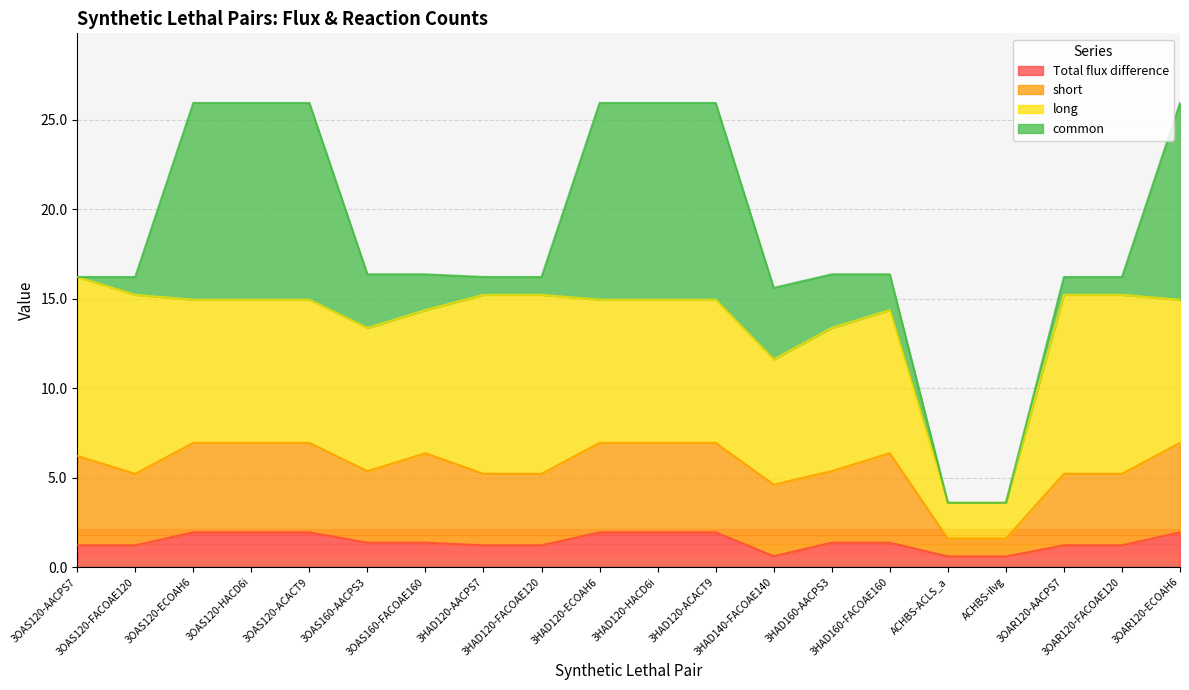

Is the value of Total flux difference at 3HAD120-HACD6i greater than the value of short at 3HAD120-HACD6i?

No